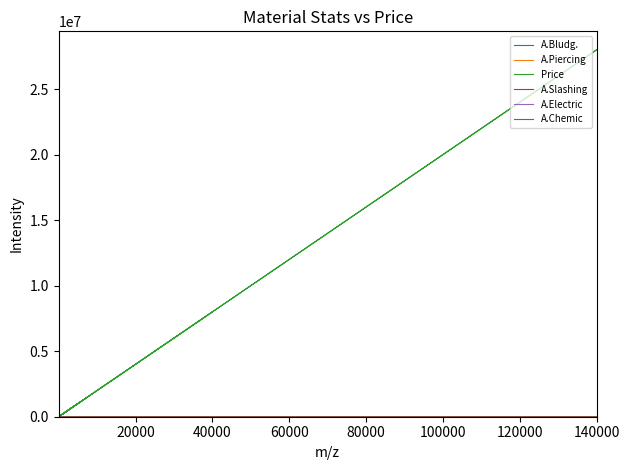

True or false: Price has more than 0 points higher than both neighbors.

True